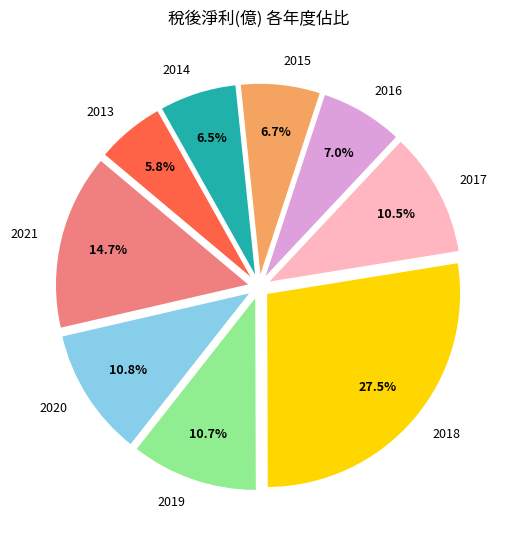

Is it true that 2018 is 18% of the pie?

False